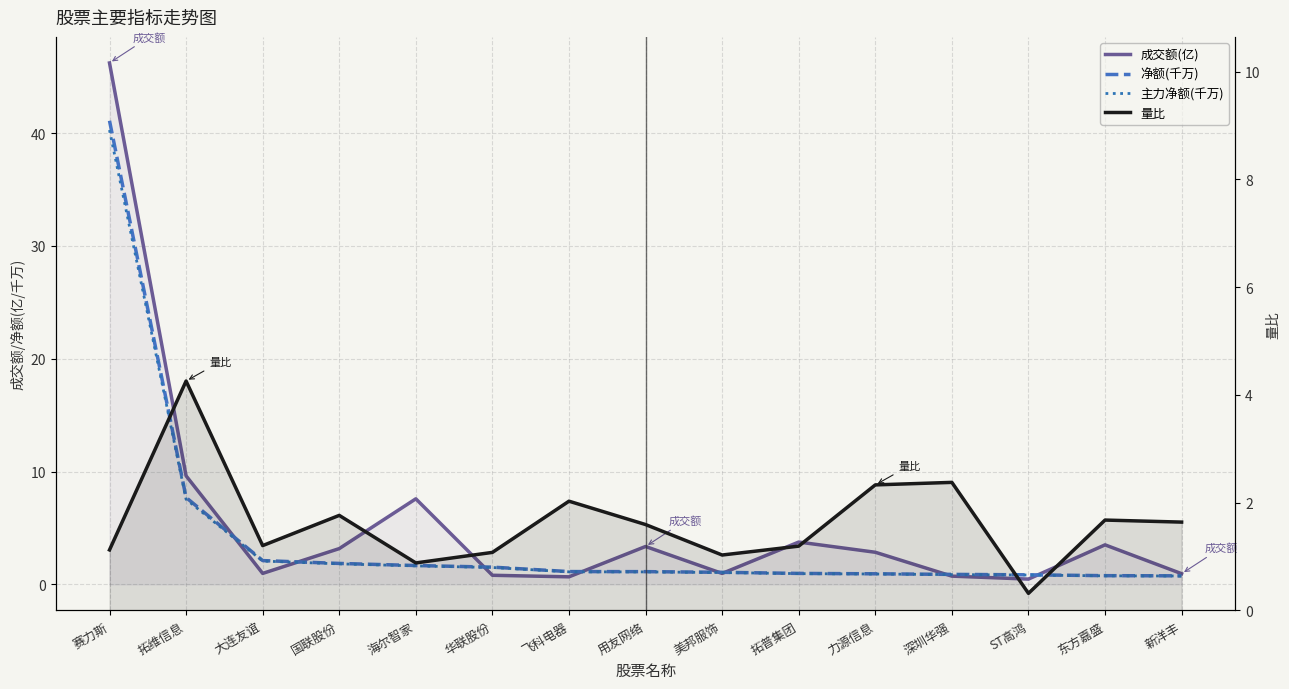

What is the label of the 7th point from the left?

飞科电器